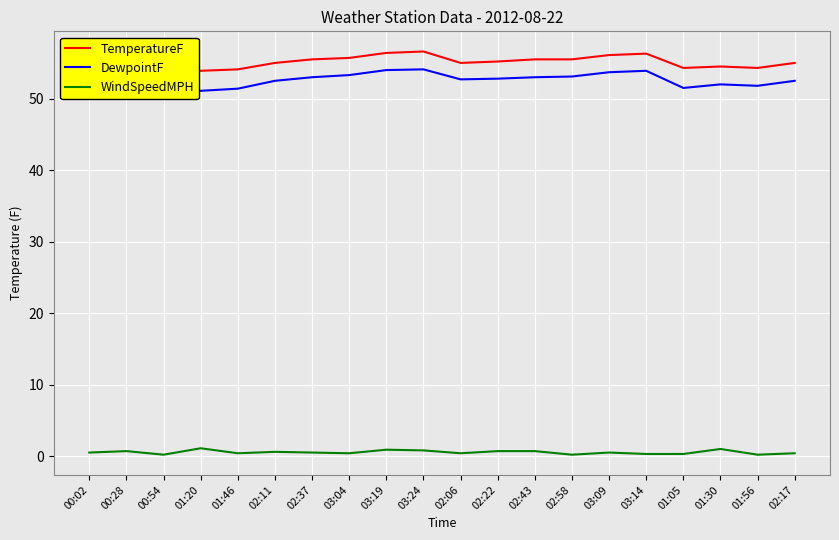

Which series has the largest range (max minus min)?

DewpointF